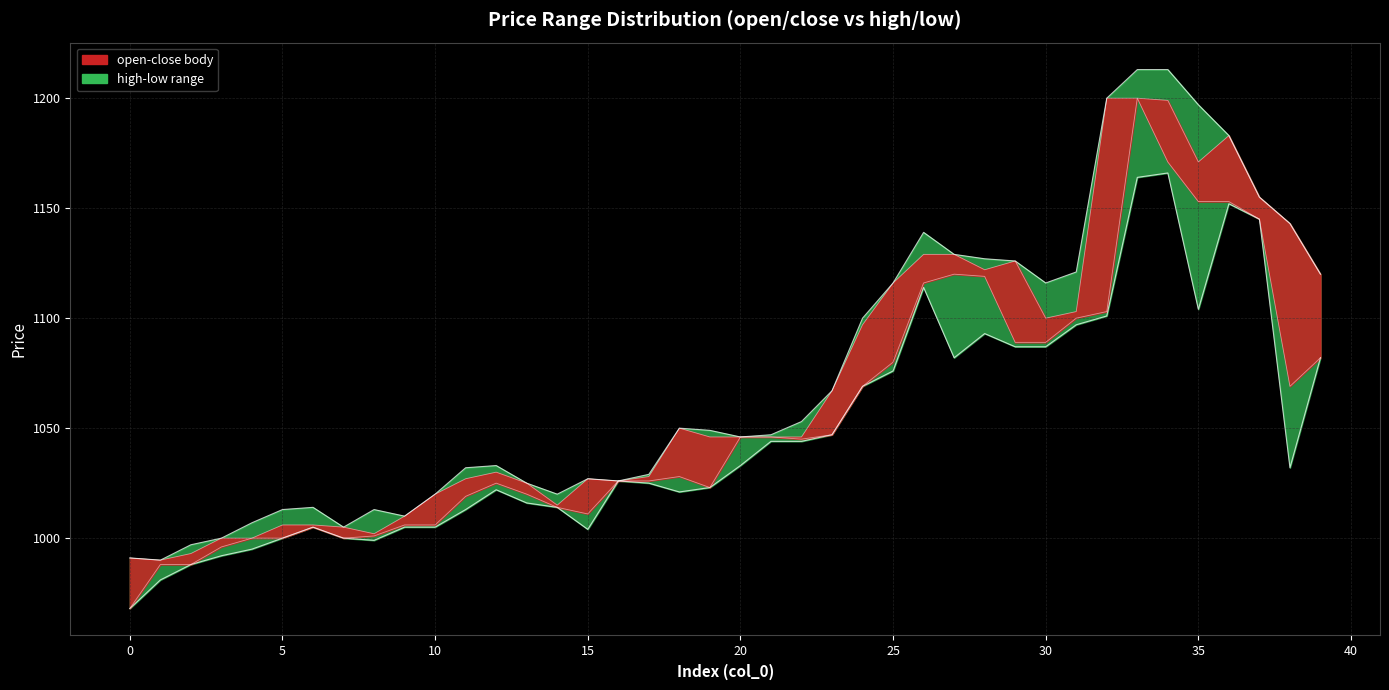

Where is the first local maximum for high?

6